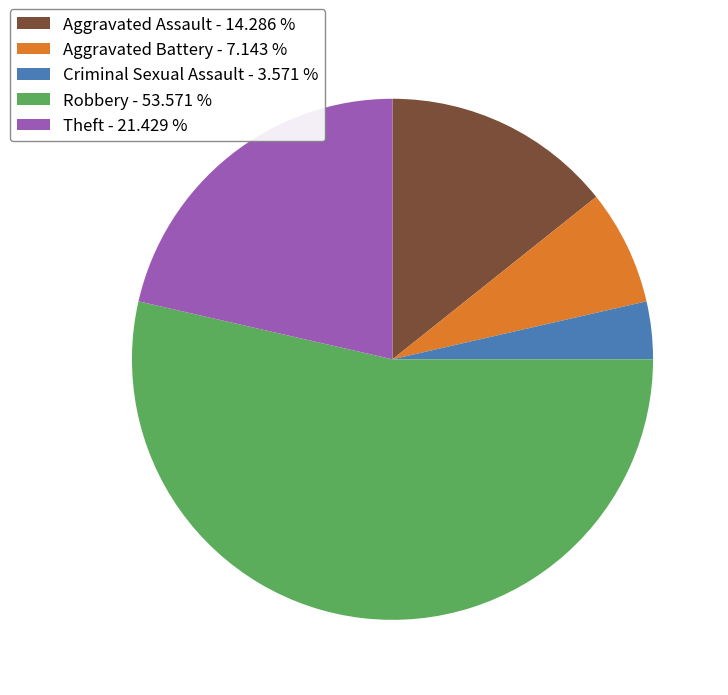

Which slice is the largest?

Robbery